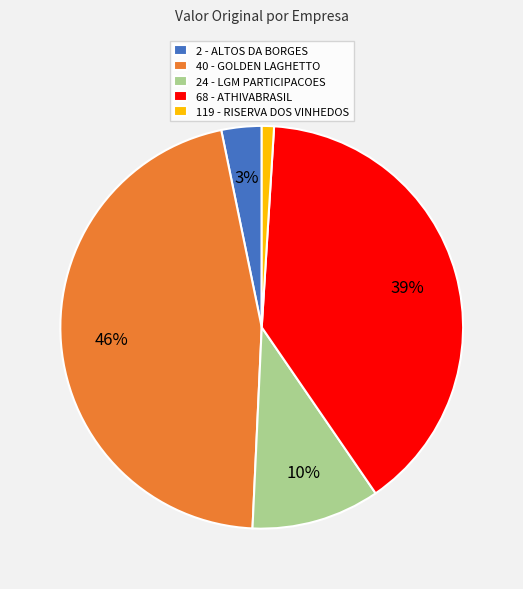

Rank the categories by value from lowest to highest.

119 - RISERVA DOS VINHEDOS, 2 - ALTOS DA BORGES, 24 - LGM PARTICIPACOES, 68 - ATHIVABRASIL, 40 - GOLDEN LAGHETTO